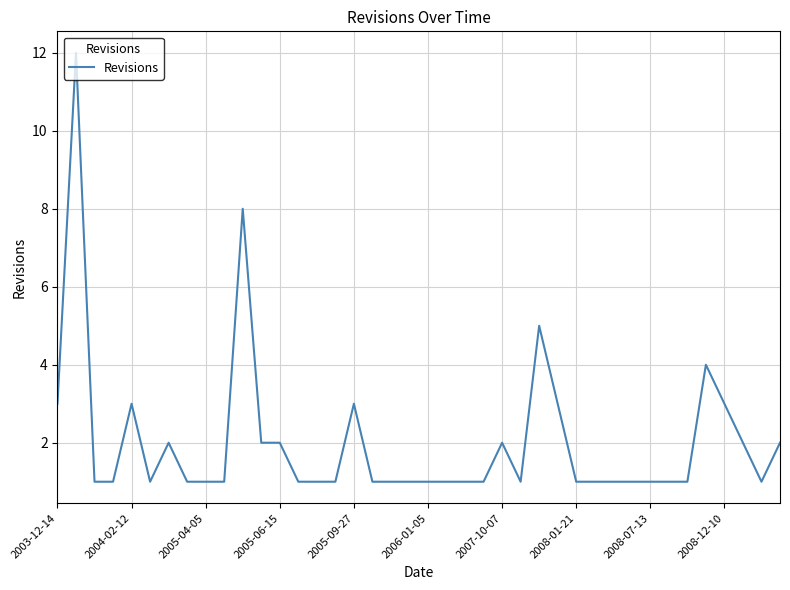

What is the difference between the maximum and minimum values?

11